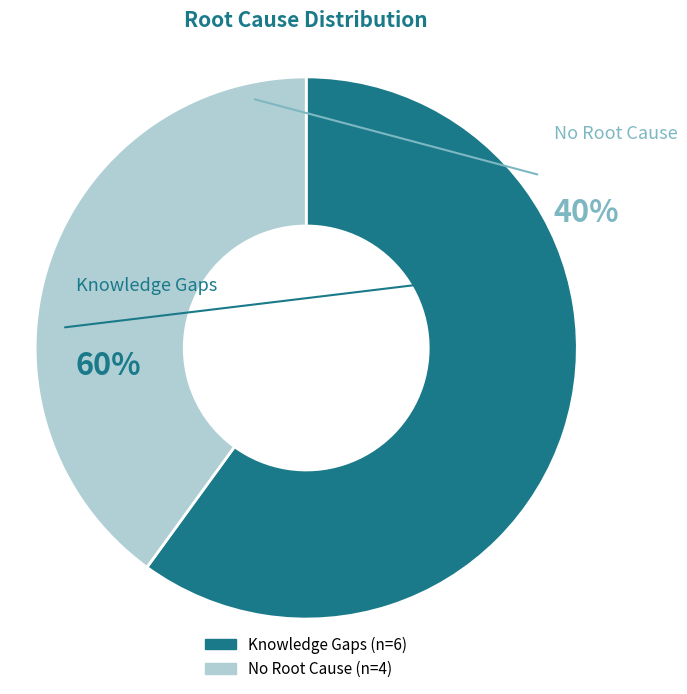

What percentage is NOT represented by No Root Cause?

60.0%